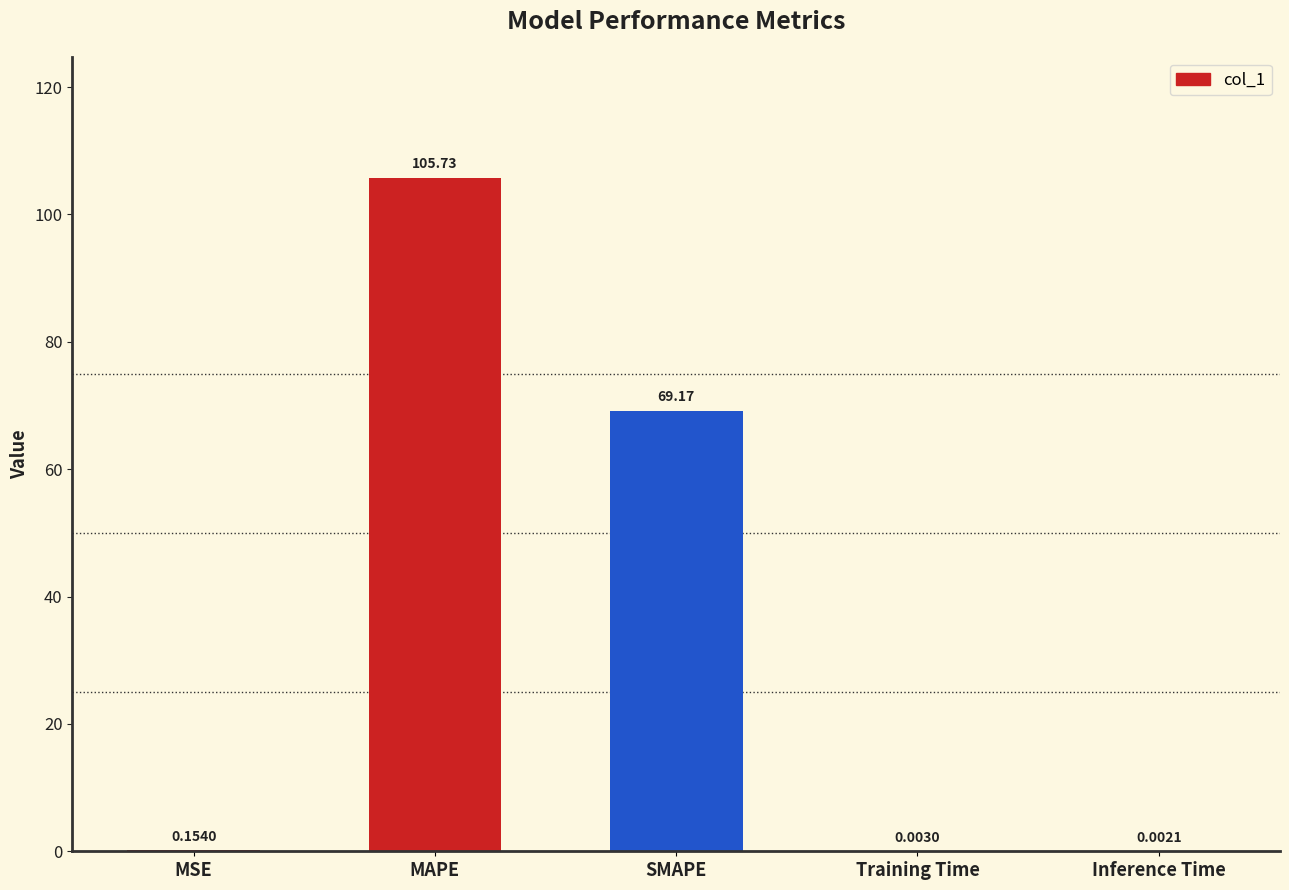

Are the bars horizontal?

No